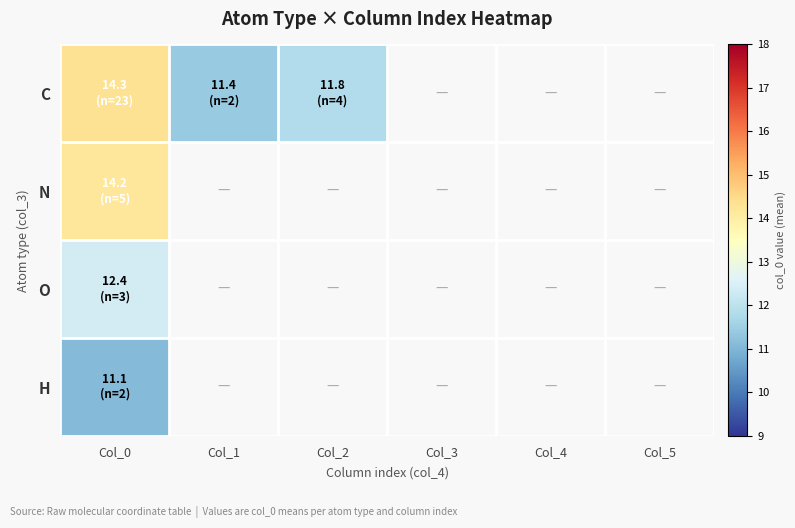

Which label corresponds to the largest value in the chart?

Col_0